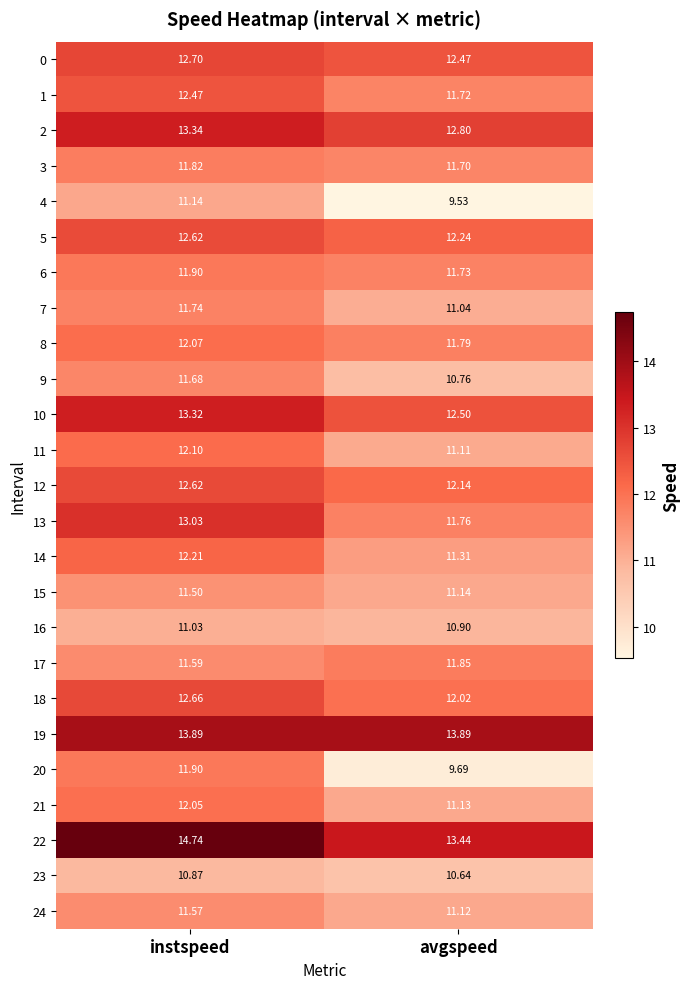

Is the value of 1 at instspeed greater than the value of 19 at avgspeed?

No